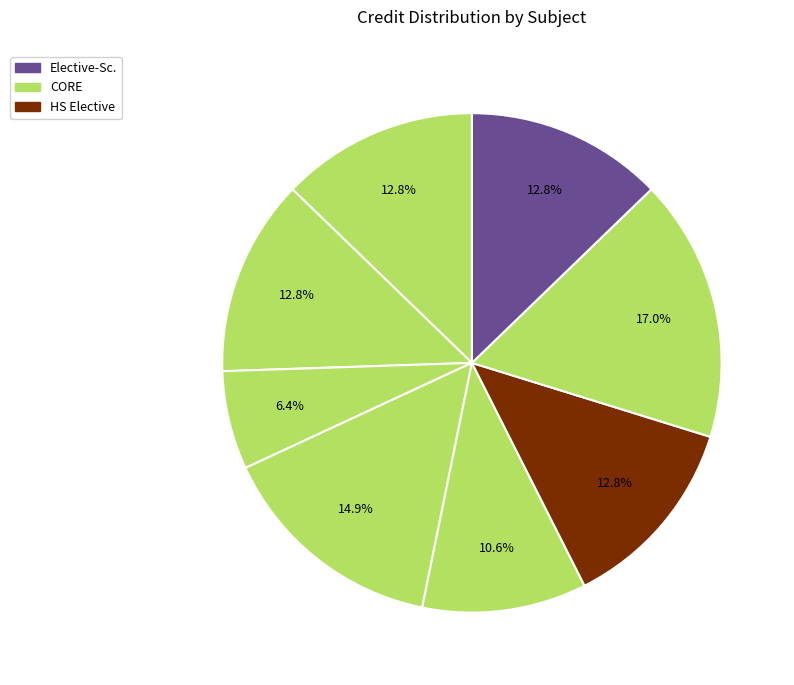

Count the number of slices in the pie.

8